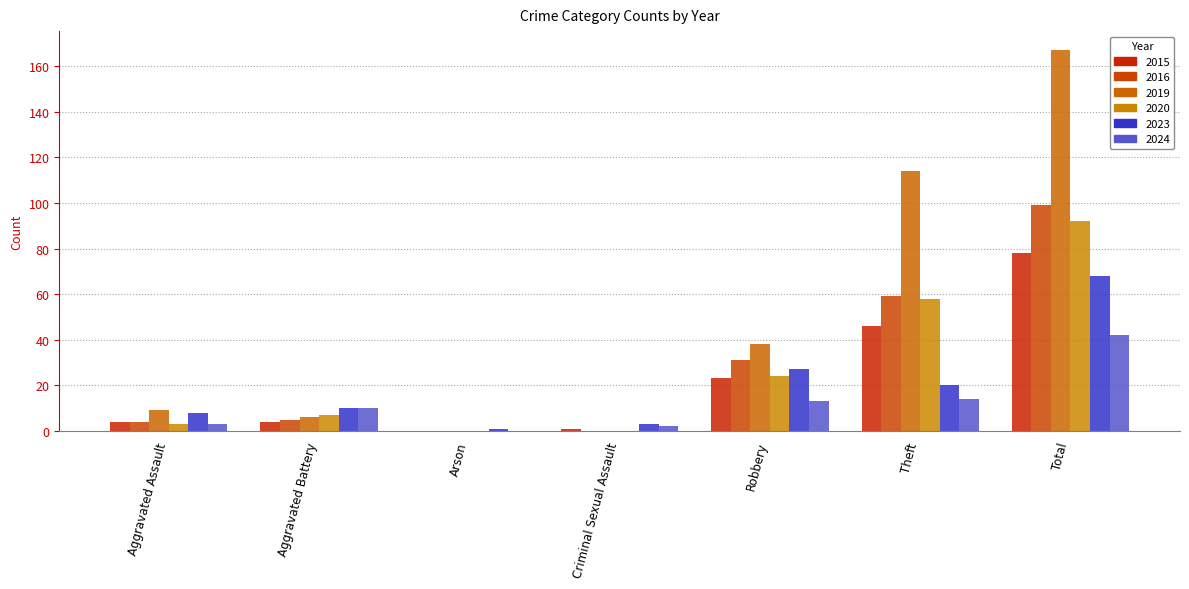

What is the lowest value of the 2023 series?

1